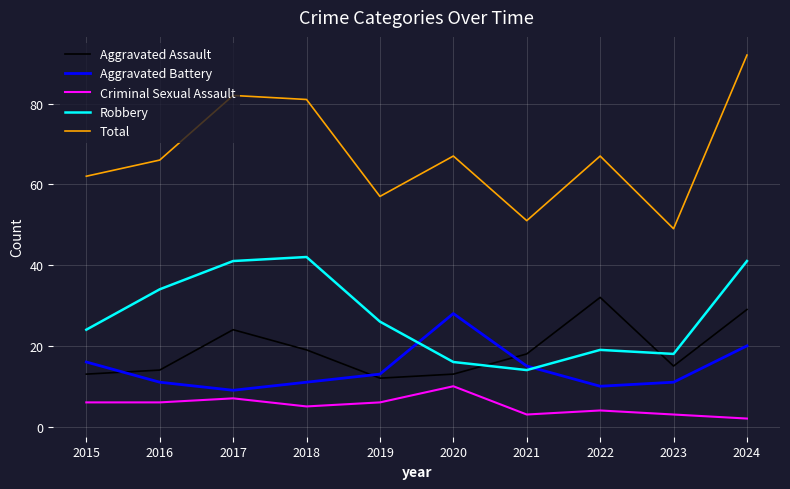

The value of Total at 2015 is 33. True or false?

False